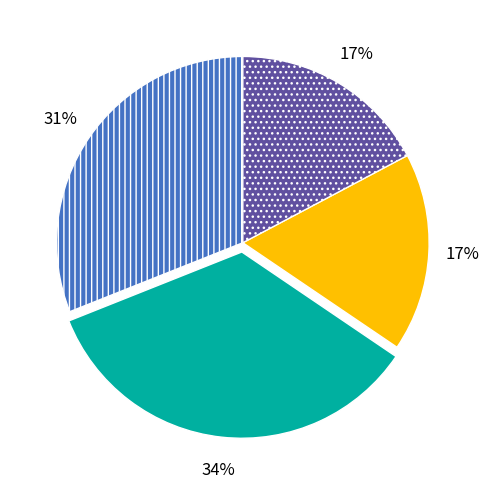

Is there a majority slice in this chart?

No